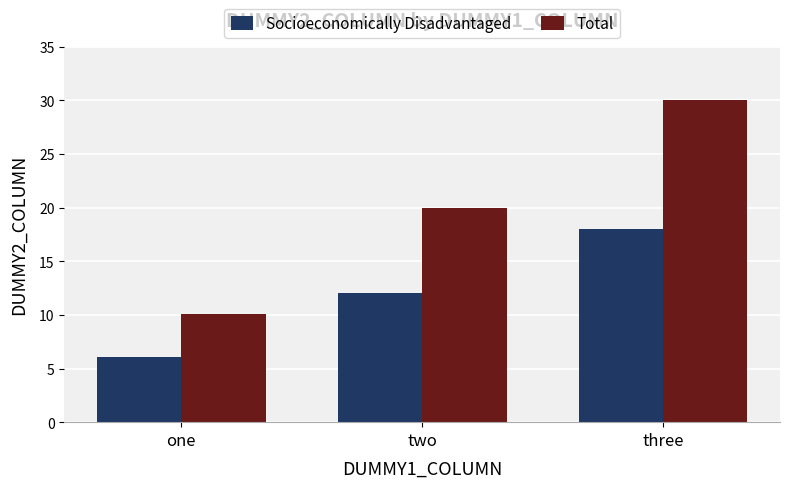

What is the difference between the maximum and second lowest values in the Total series?

10.0